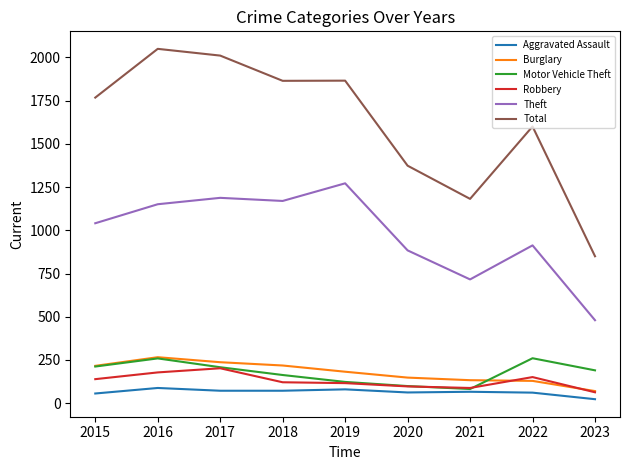

Which series has the widest spread of values?

Total